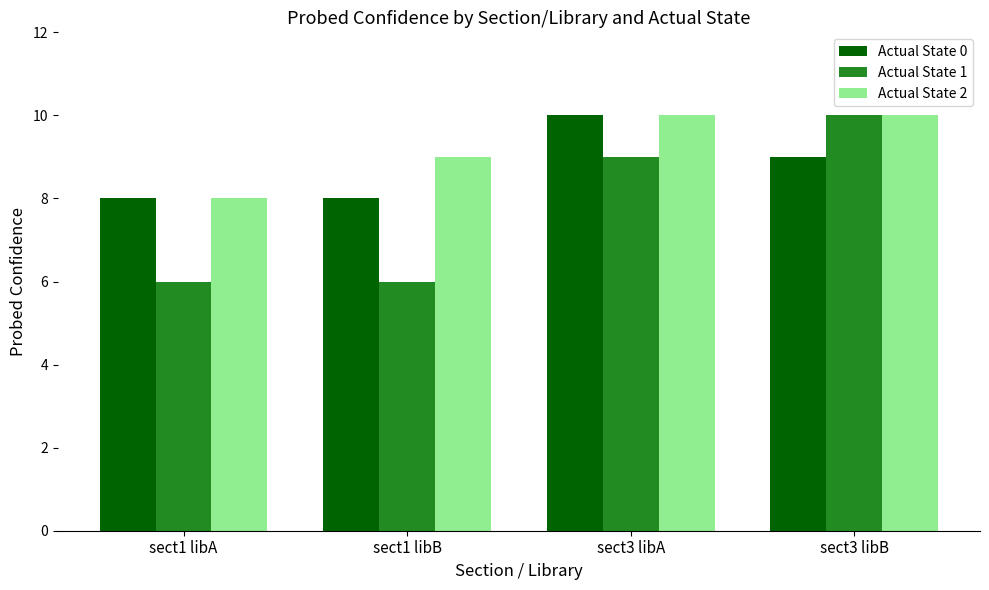

Is it true that Actual State 2 equals 3 at sect1 libB?

False